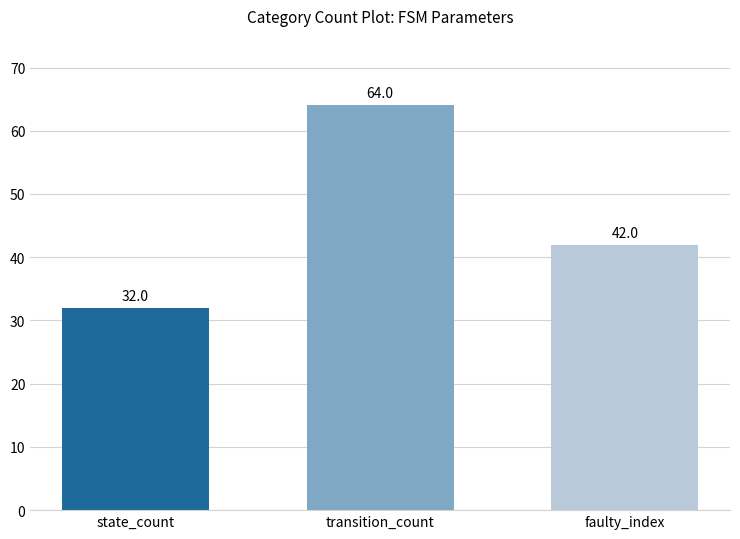

At which label does the data first exceed 42?

transition_count